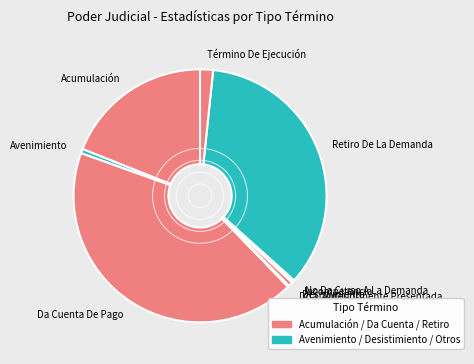

Approximately how many times larger is the value at Avenimiento compared to Término De Ejecución?

0.3